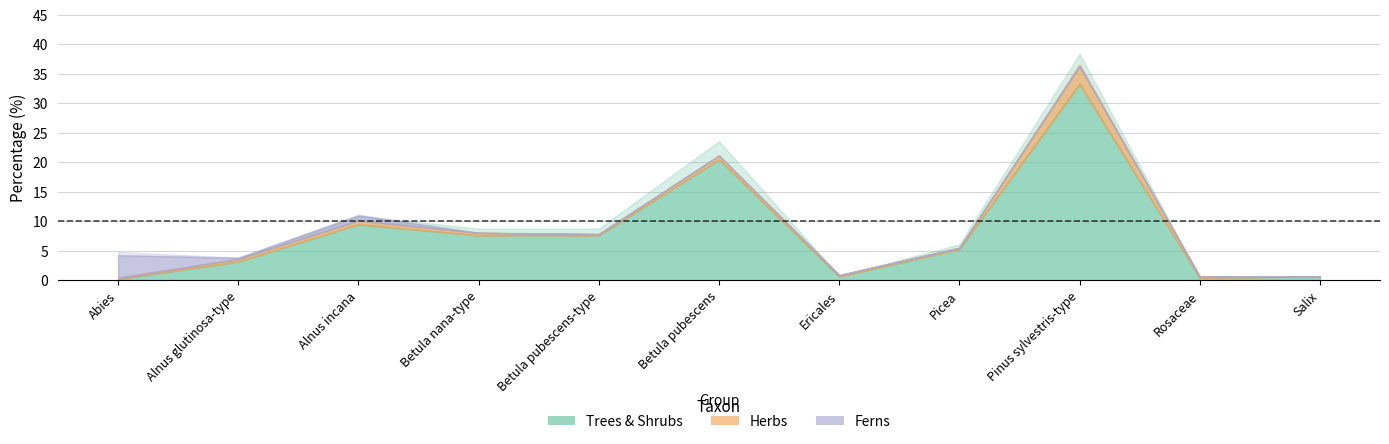

At which category does the chart reach its peak across all series?

Pinus sylvestris-type